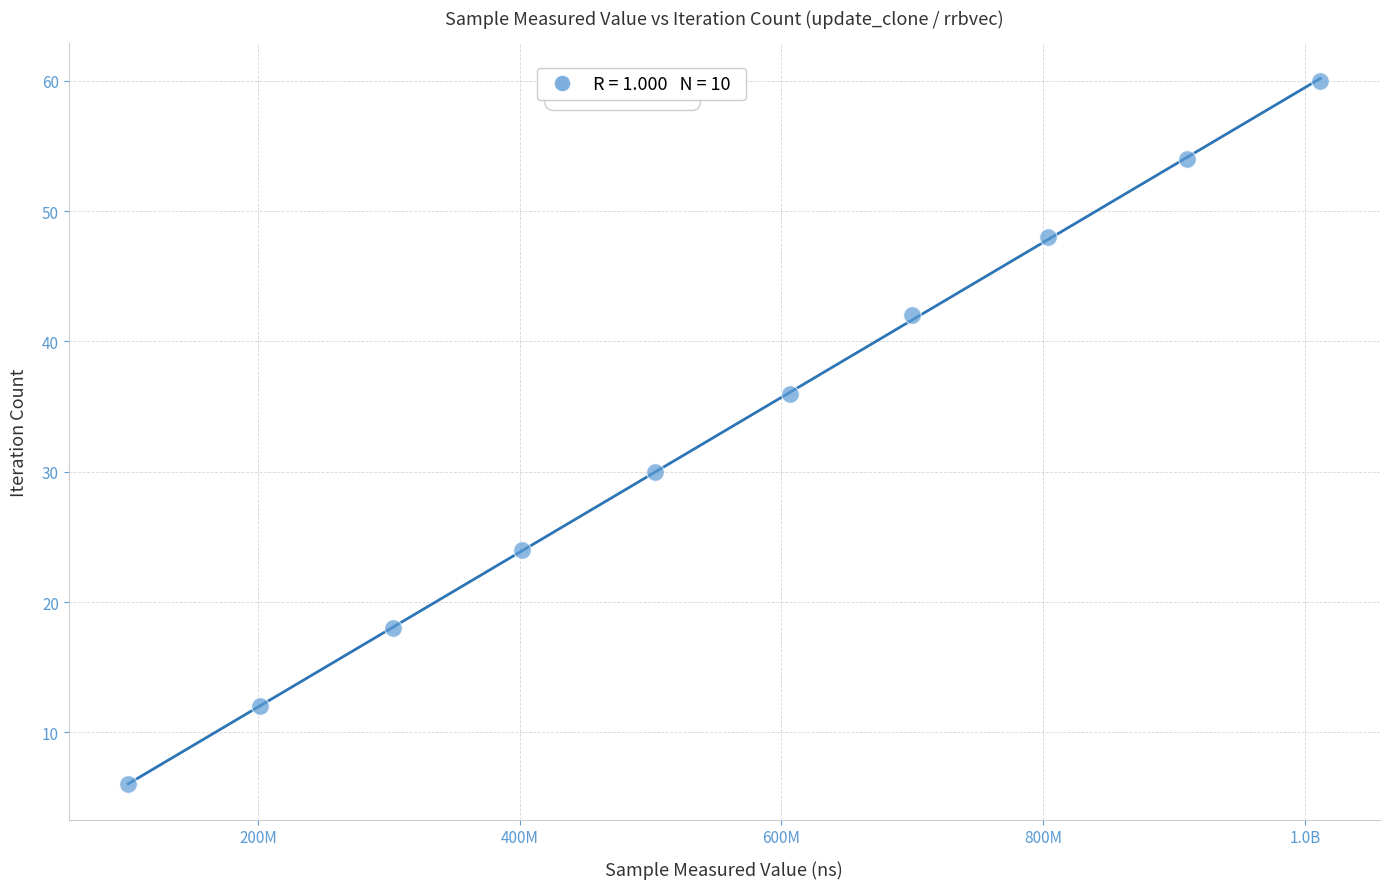

What is the range of X values (max minus min)?

911002568